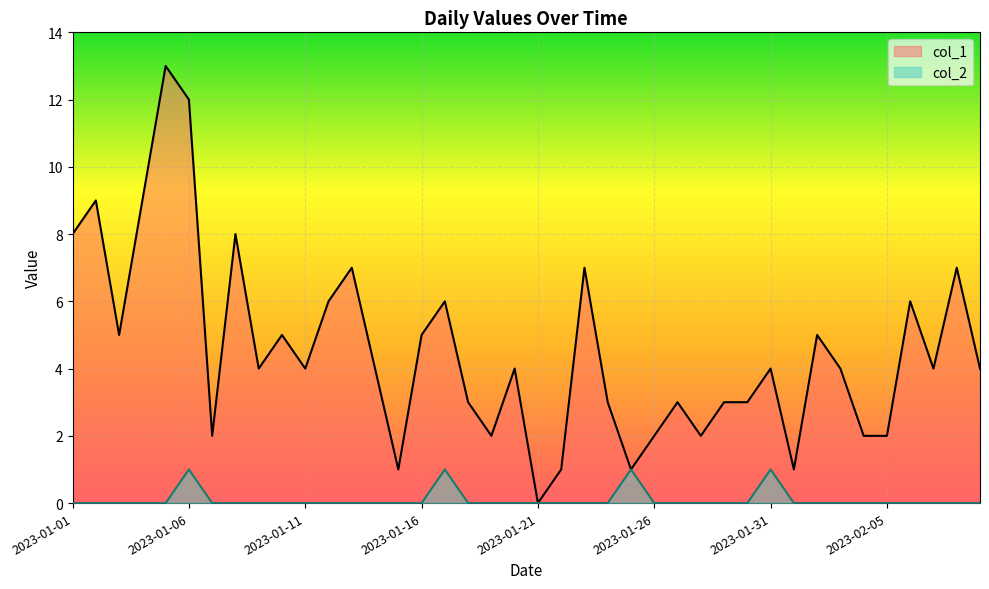

In col_1, how many points are lower than both neighbors (excluding endpoints)?

11